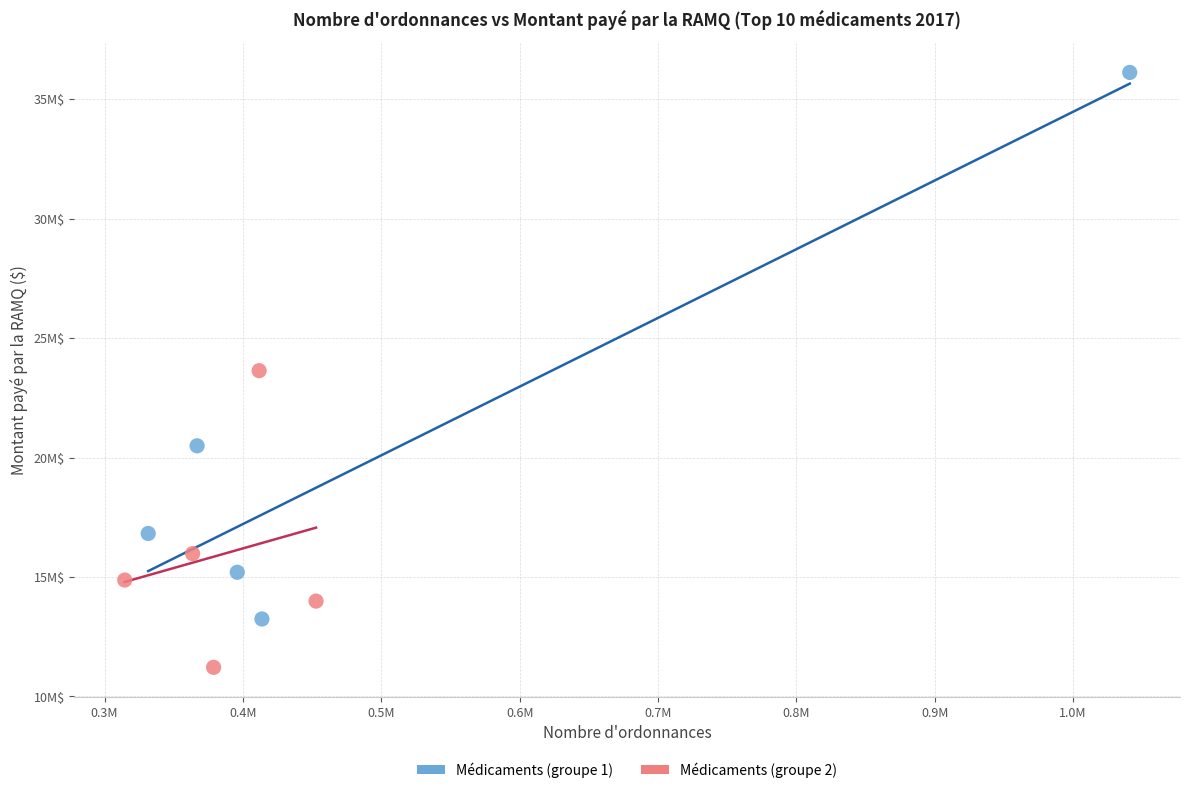

What are all the series names shown in the legend?

Médicaments (groupe 1), Médicaments (groupe 2)